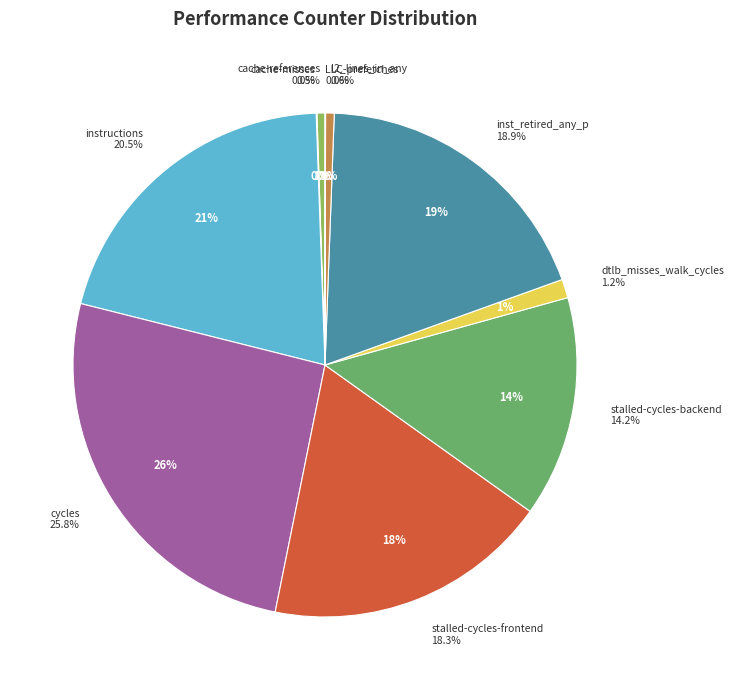

What is the ratio of the value at stalled-cycles-frontend to the value at inst_retired_any_p?

1.0